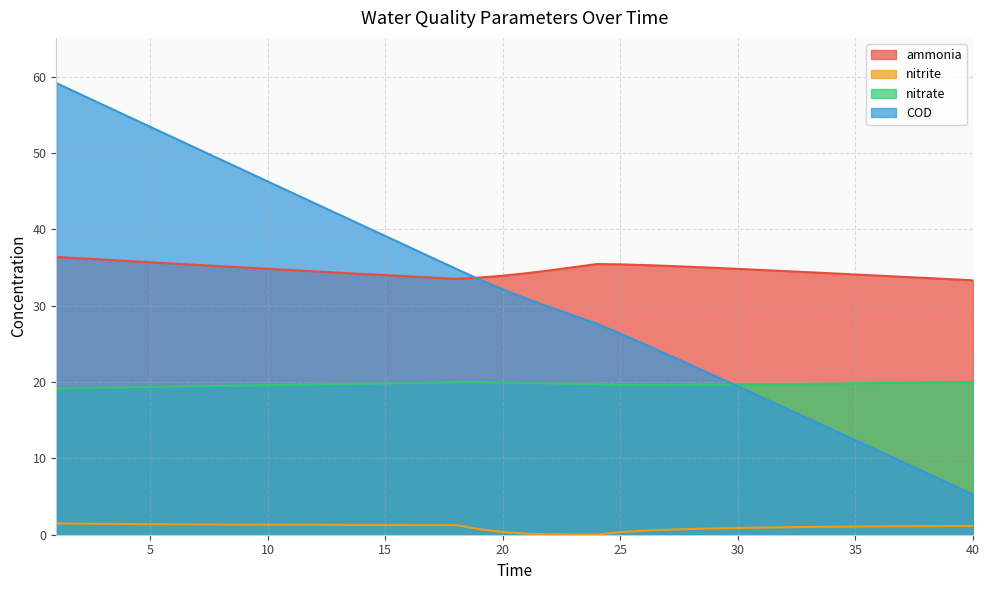

What are all the series names shown in the legend?

ammonia, nitrite, nitrate, COD